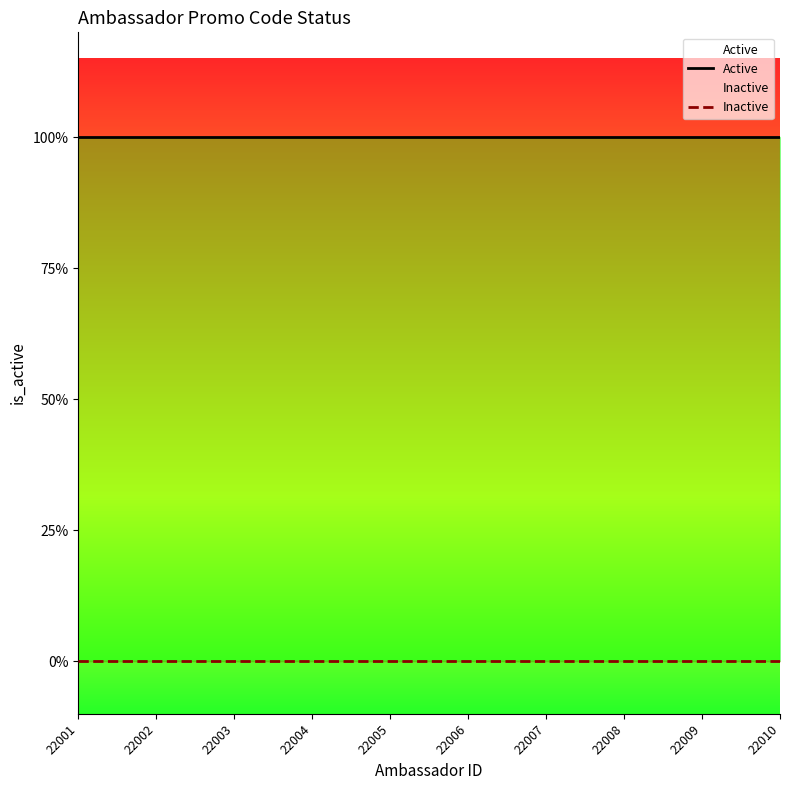

What is the approximate value of Active at 22008?

1